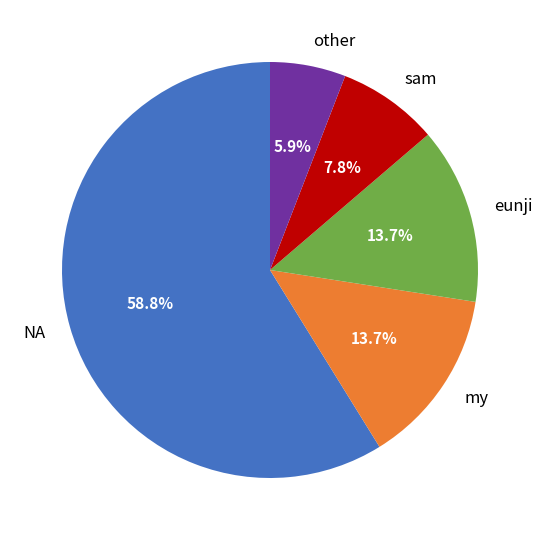

Which category accounts for the majority?

NA